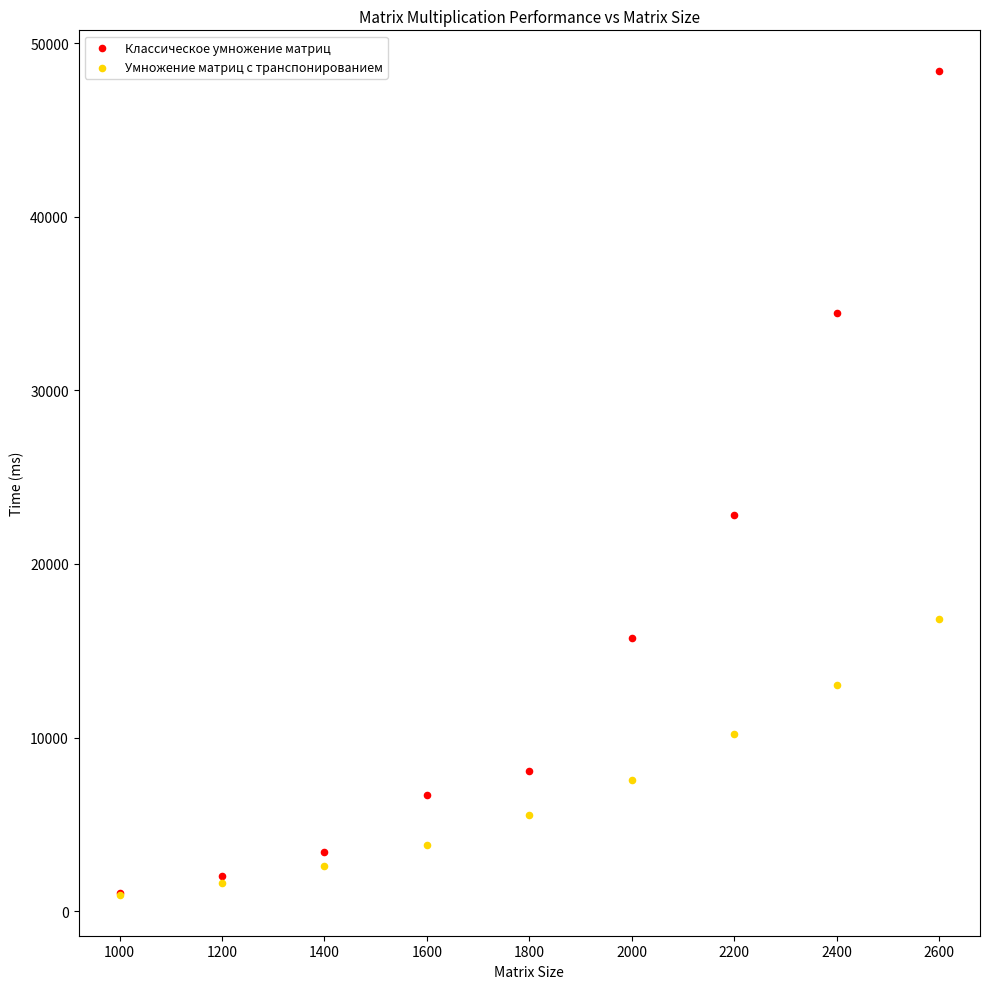

Which series has the widest spread of Y values?

Классическое умножение матриц